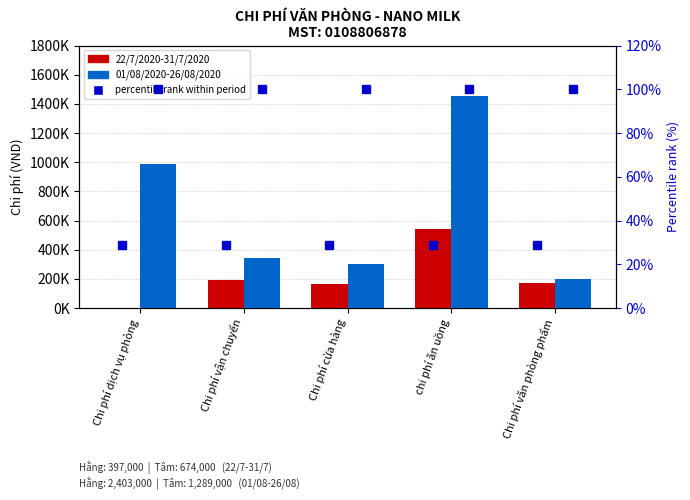

What is the label of the 2nd bar from the left?

Chi phí vận chuyển